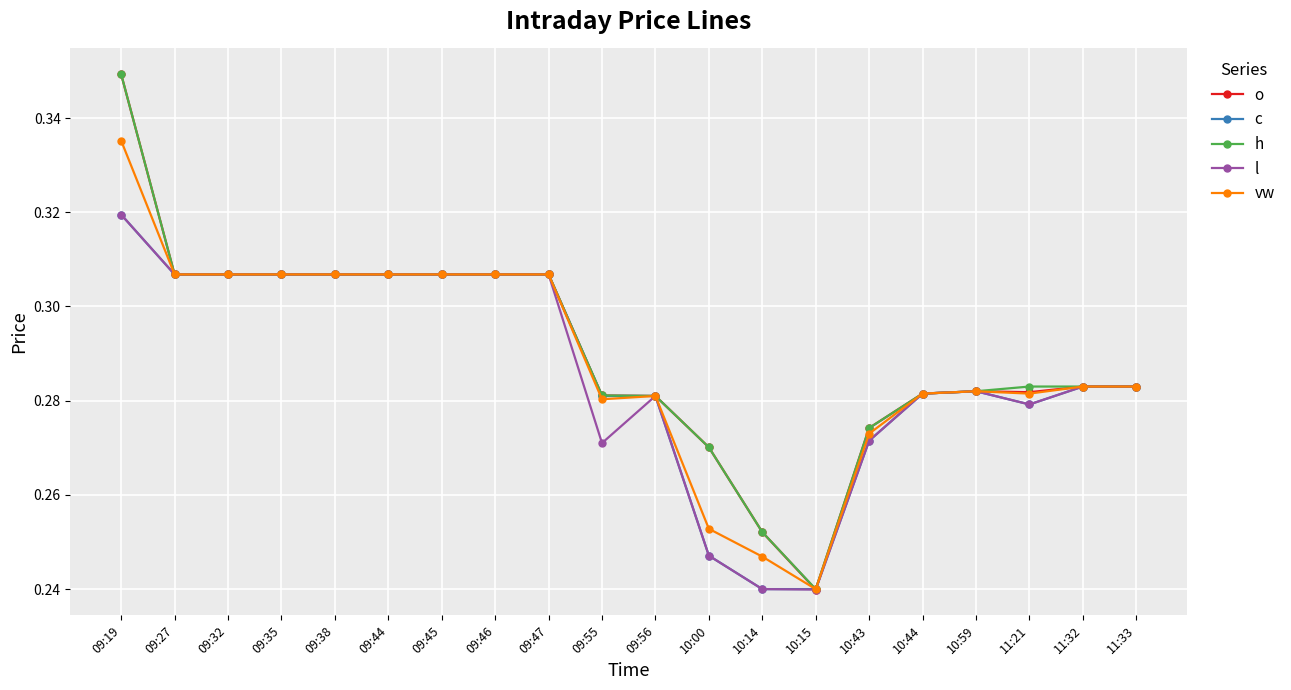

What is the total value across all series at 09:45?

1.5